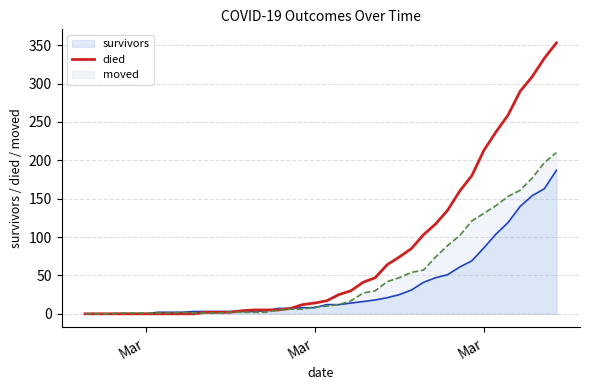

How many values are below 17?

20